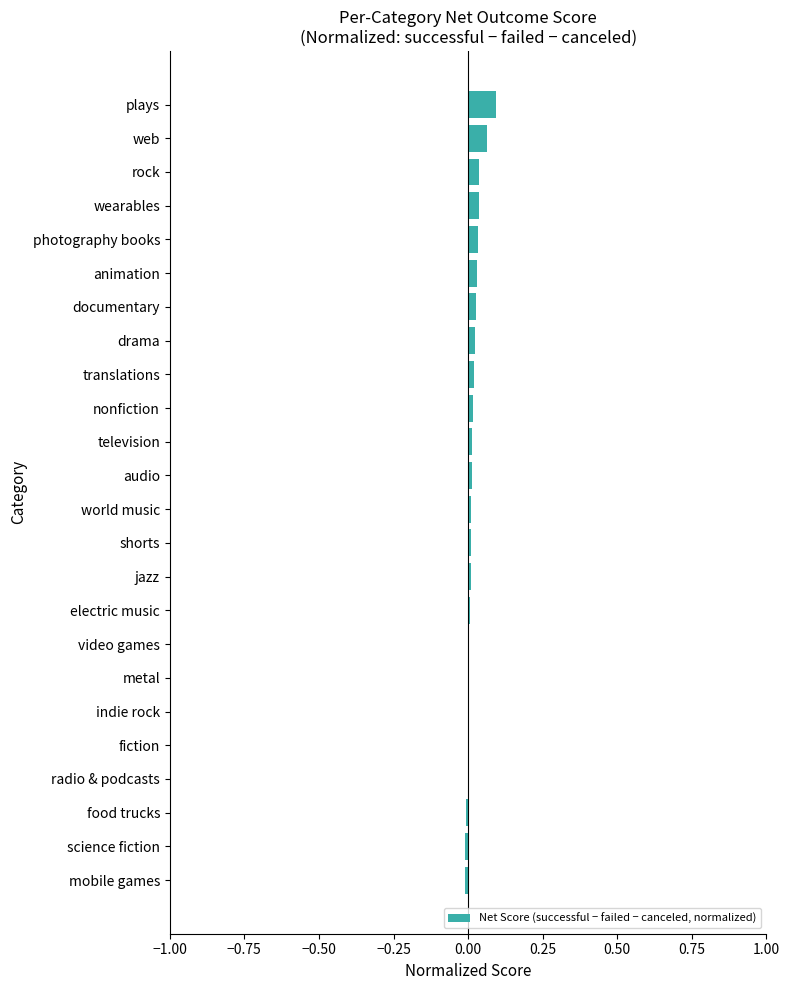

The value at electric music is 0.0. True or false?

True